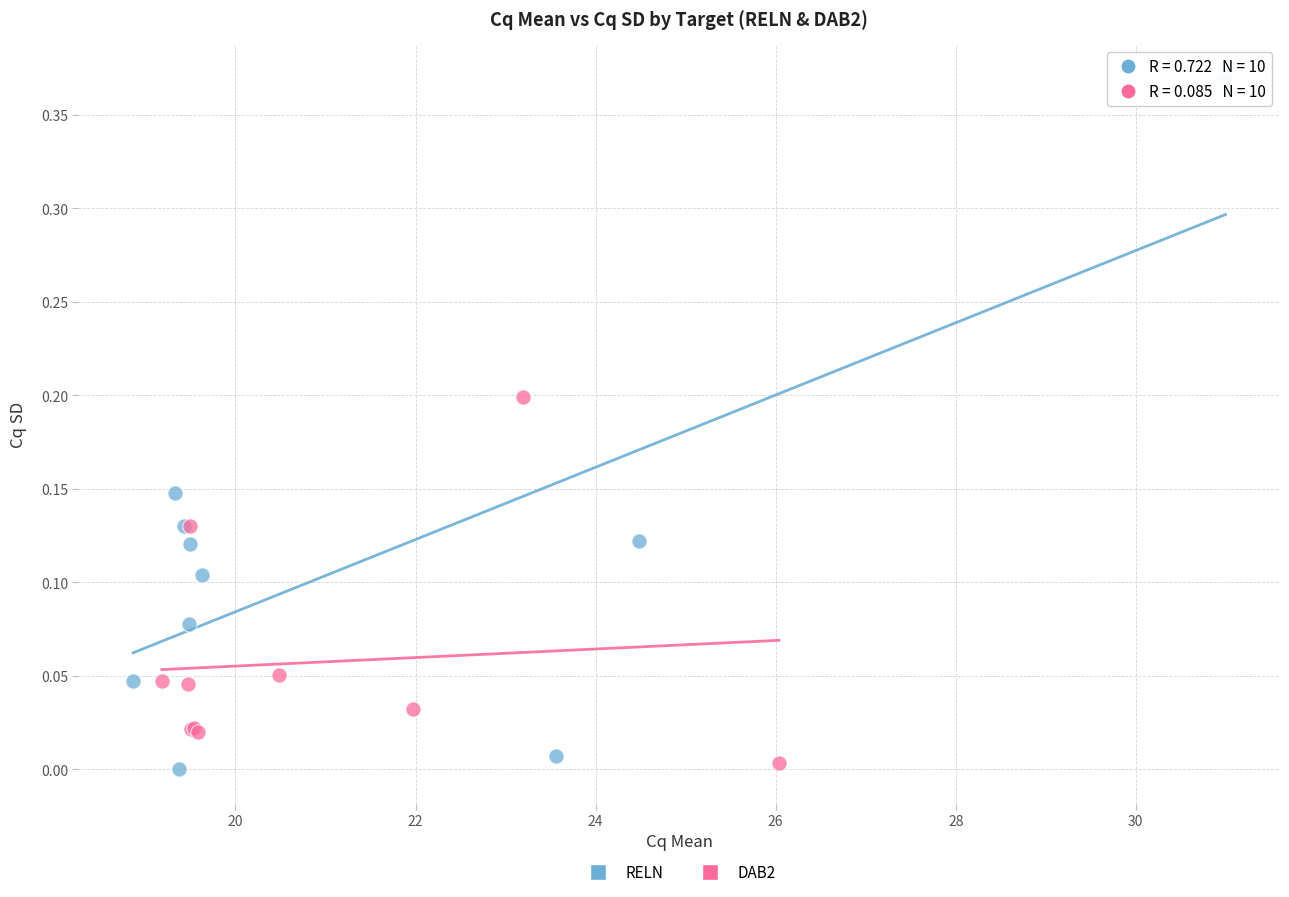

Which series reaches the maximum Y coordinate?

RELN